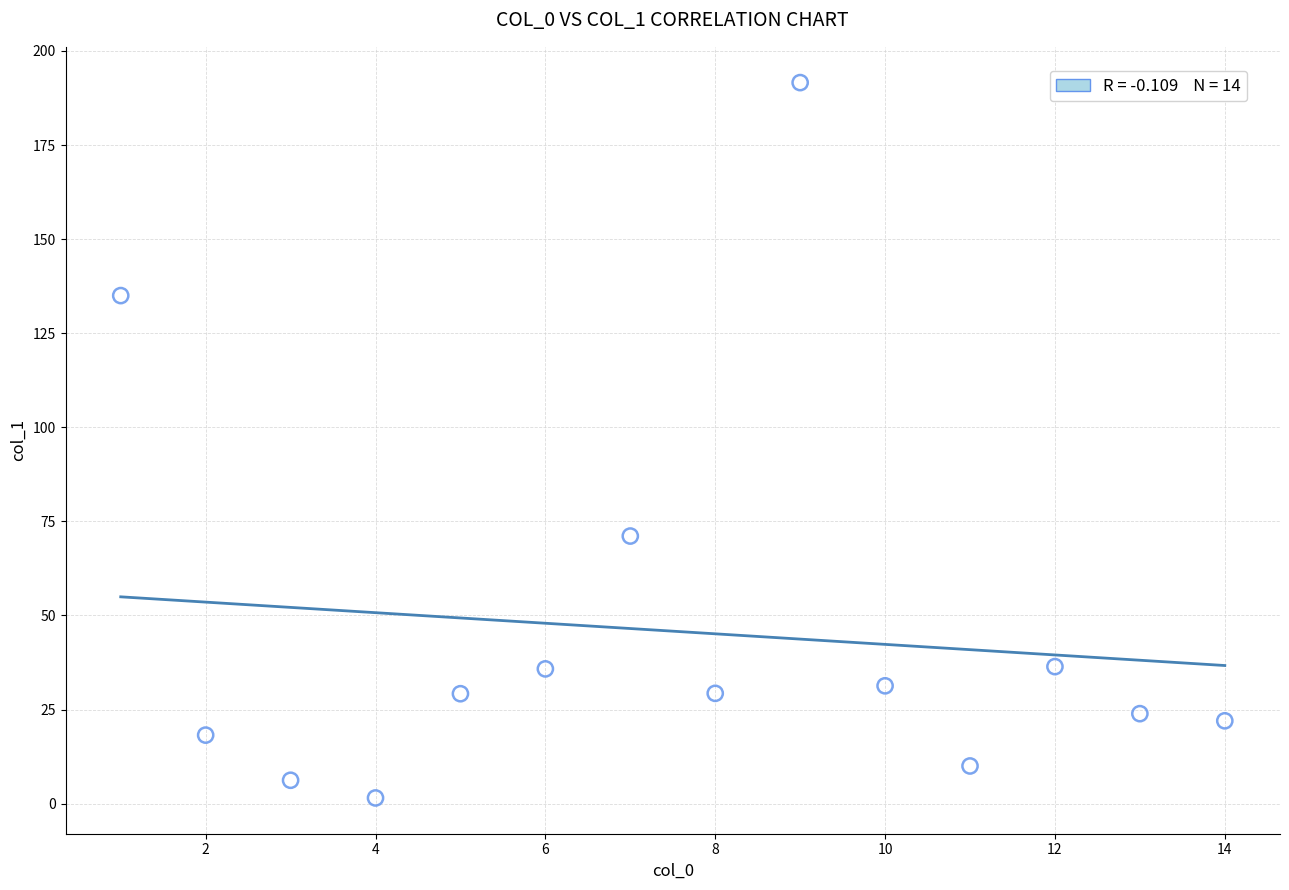

What is the range of X values (max minus min)?

13.0